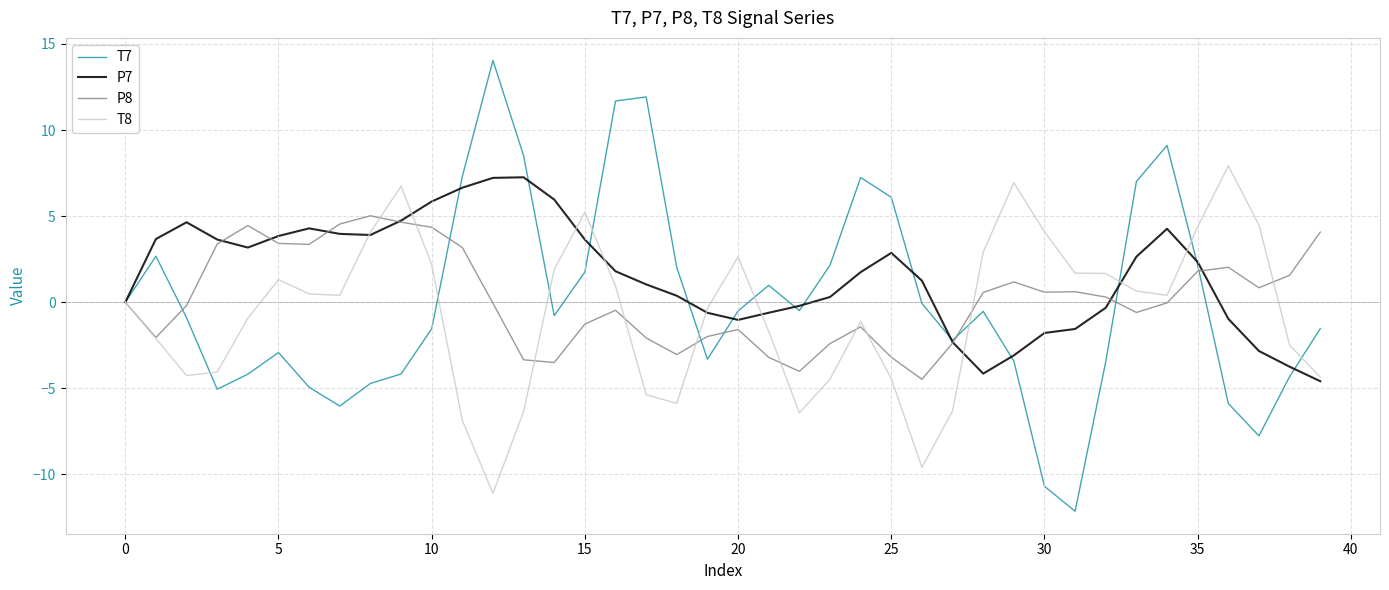

Which series has the largest total across all categories?

P7